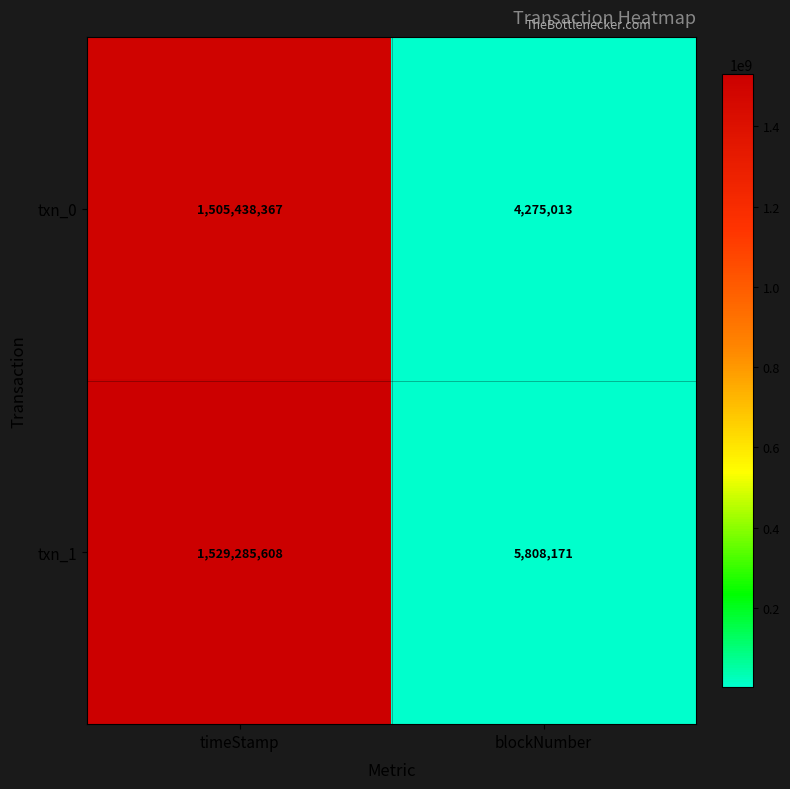

Which category has the highest value across all series?

timeStamp